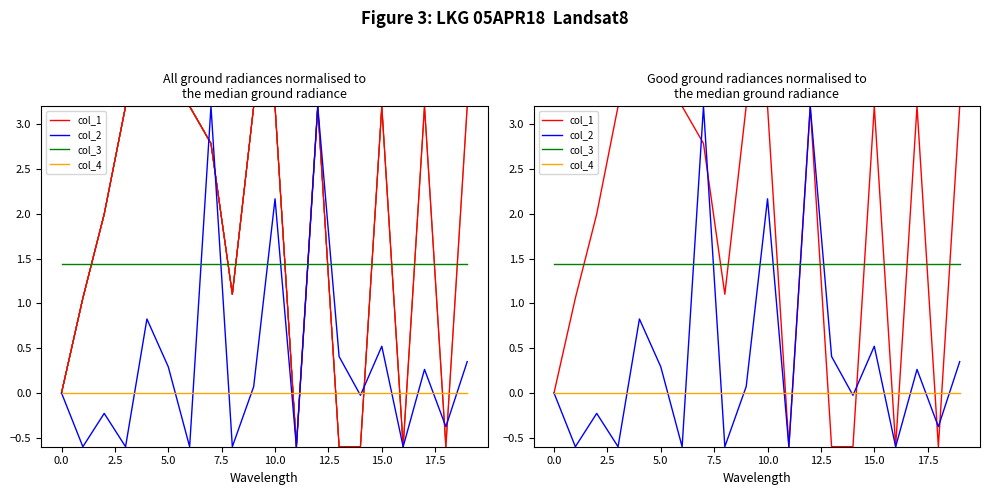

In col_1, how many points are higher than both neighbors (excluding endpoints)?

3